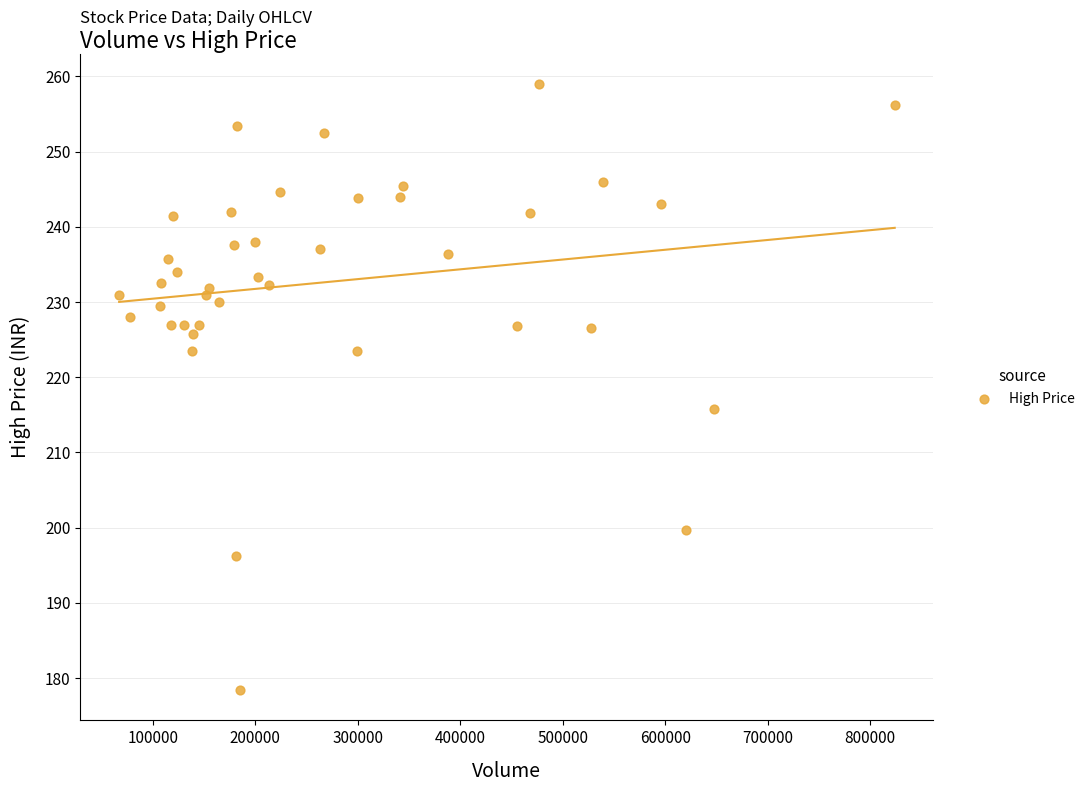

What Y value in the scatter plot is closest to 218?

215.8